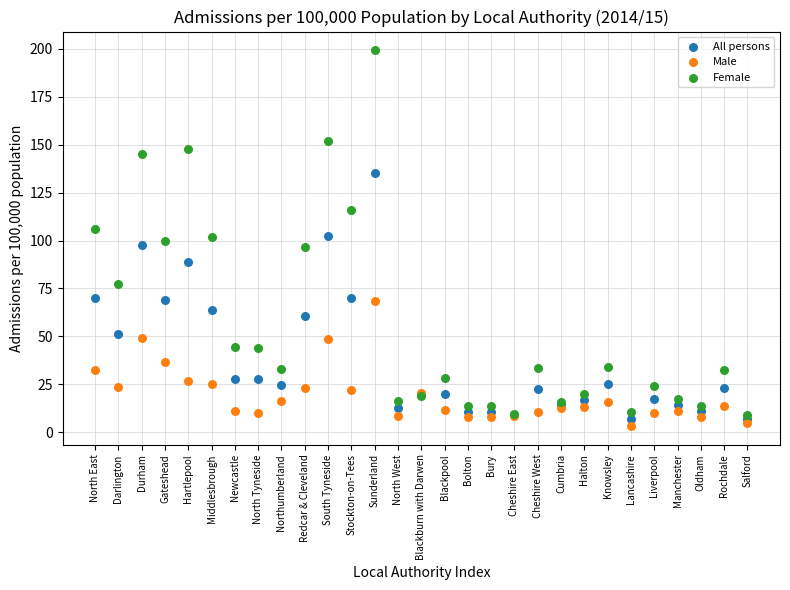

Which series has the largest Y range (max minus min)?

Female